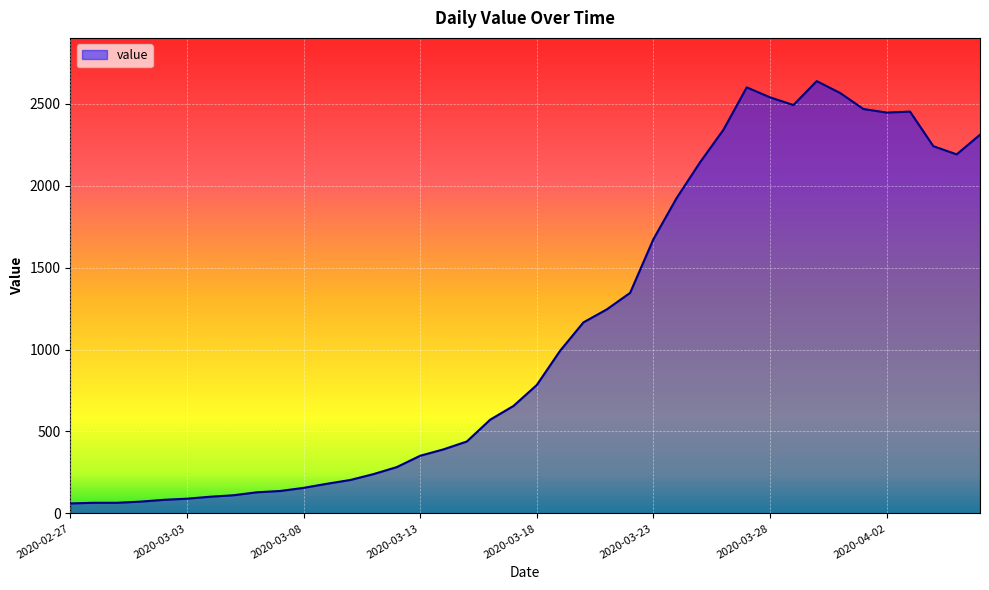

What is the difference between the maximum and minimum values?

2577